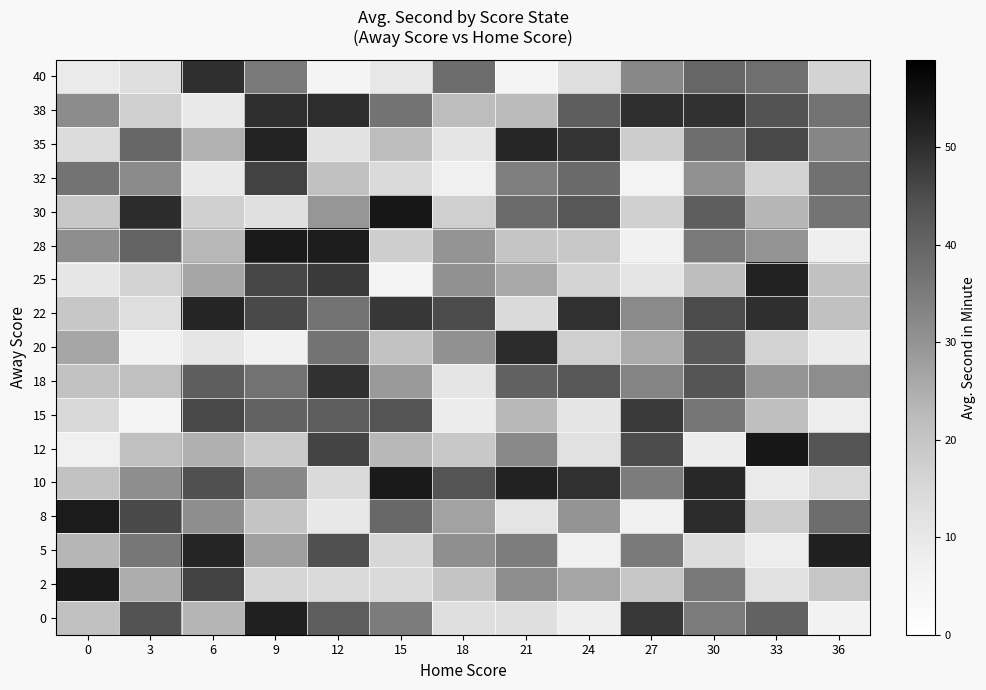

Rank the series by their maximum value, from highest to lowest.

12, 30, 28, 2, 10, 8, 0, 5, 25, 35, 22, 20, 38, 40, 18, 15, 32